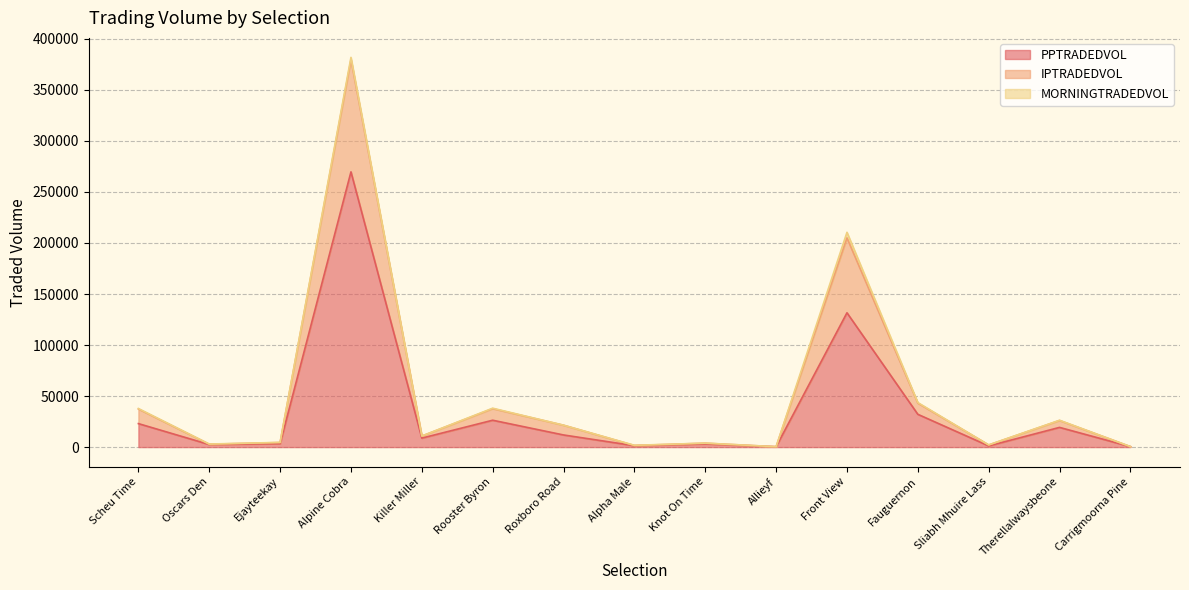

Where is the first local maximum for PPTRADEDVOL?

Alpine Cobra